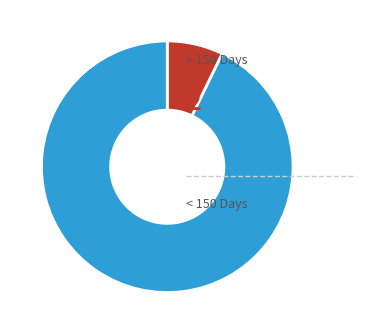

Does any single category account for the majority?

Yes